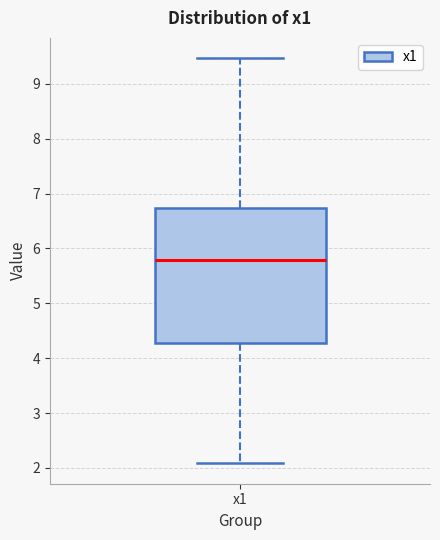

Where does the median line of the box for x1 sit on the y-axis? The values are not printed on the chart, so give them approximately, as read against the axis.

5.8